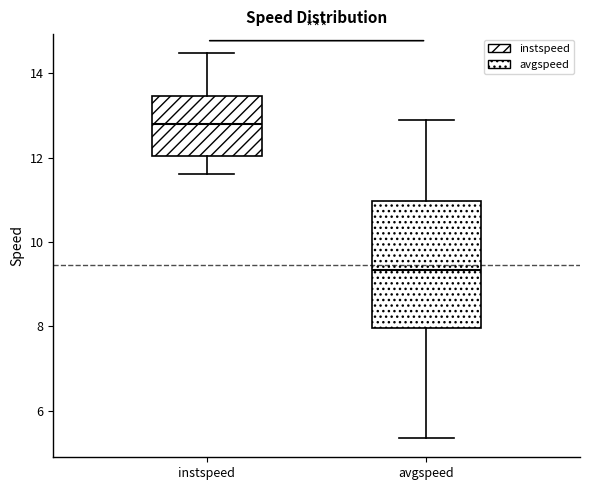

Reading left to right, transcribe this box plot: for each box, give where its median line is, the range the box spans, and where its two whiskers end, as read against the y-axis. The values are not printed on the chart, so give them approximately, as read against the axis.

instspeed: median 12.8, box 12.0 to 13.4, whiskers 11.6 to 14.4
avgspeed: median 9.4, box 8.0 to 11.0, whiskers 5.4 to 12.8